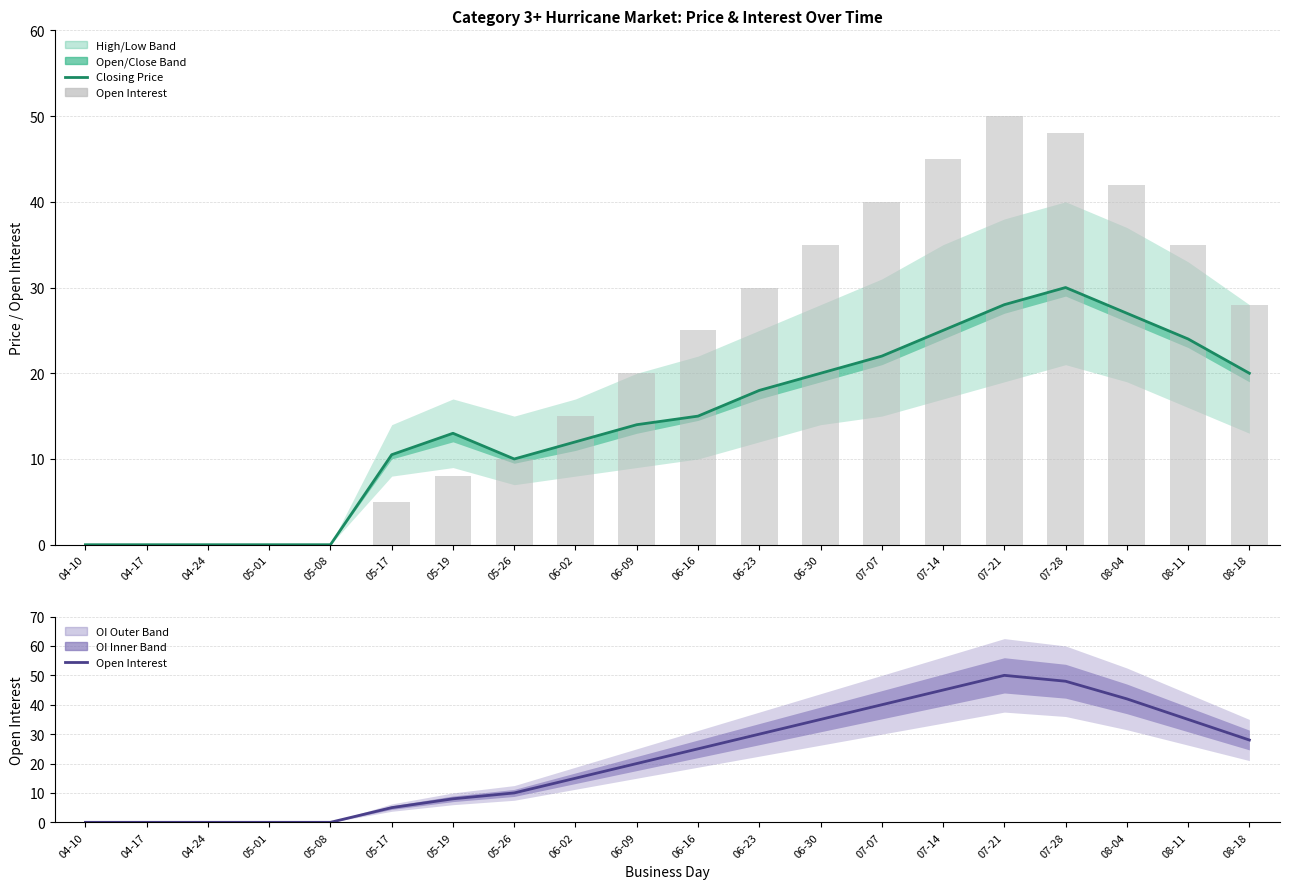

Rank the series by their average value, from highest to lowest.

open interest, closing price